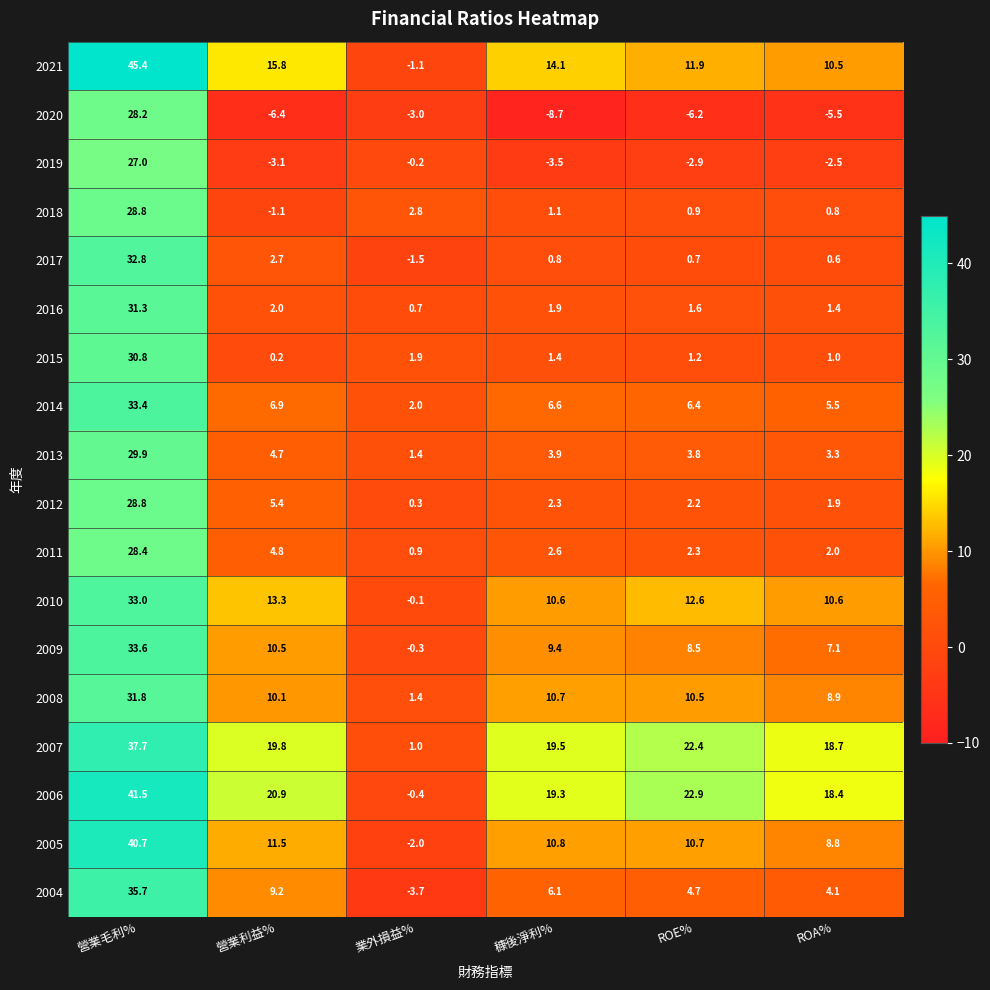

True or false: 2014 has a value of 9.4 at ROE%.

False